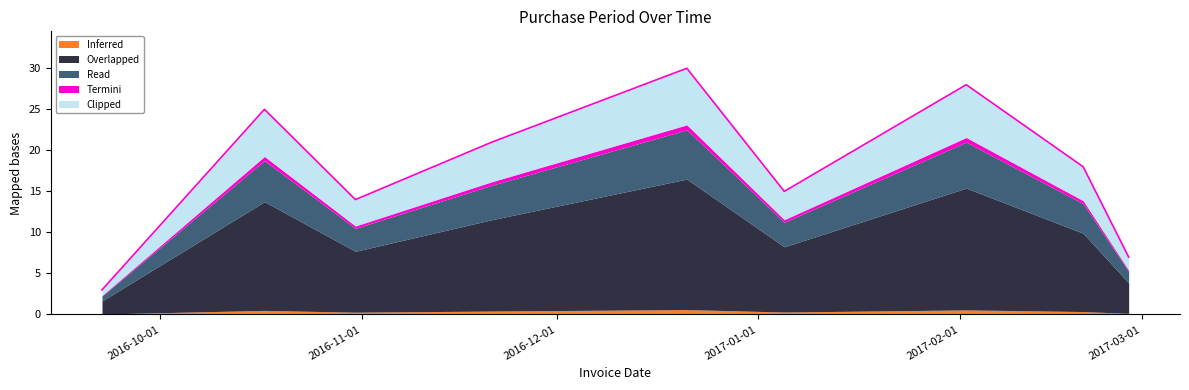

List the labels in order of value, largest first.

2016-12-21, 2017-02-02, 2016-10-17, 2016-11-21, 2017-02-20, 2017-01-05, 2016-10-31, 2017-02-27, 2016-09-22